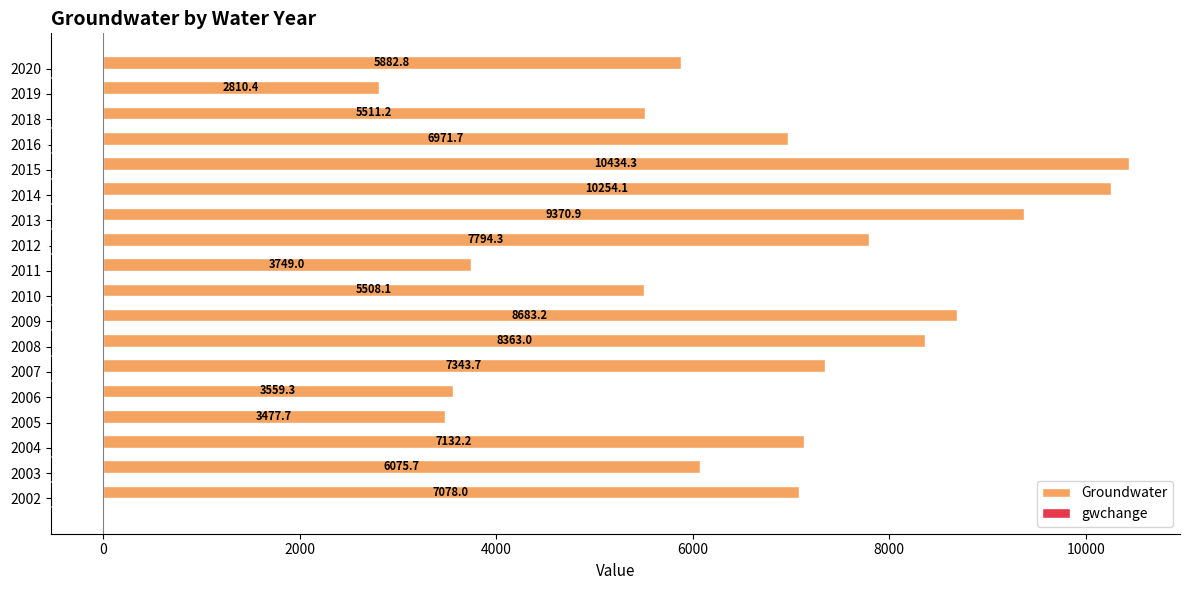

Which series has the largest total across all categories?

Groundwater